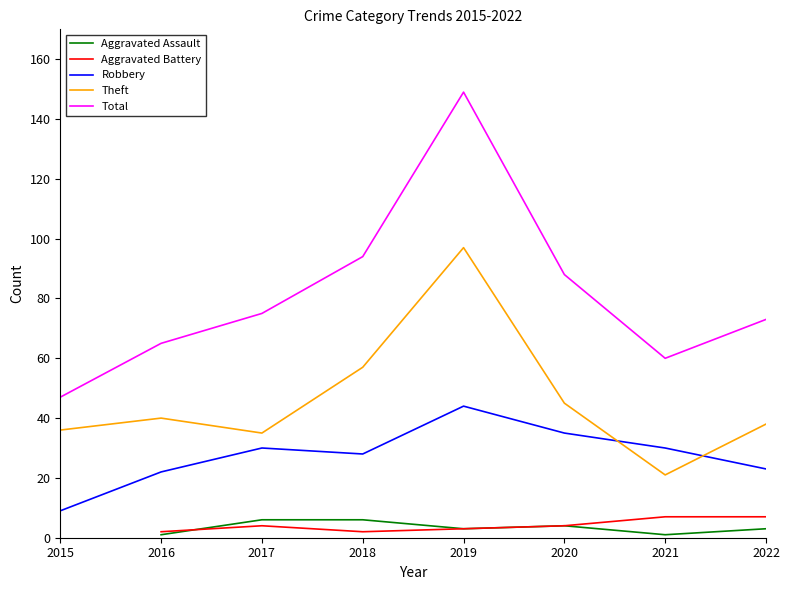

At which category does Total reach its first local peak?

2019